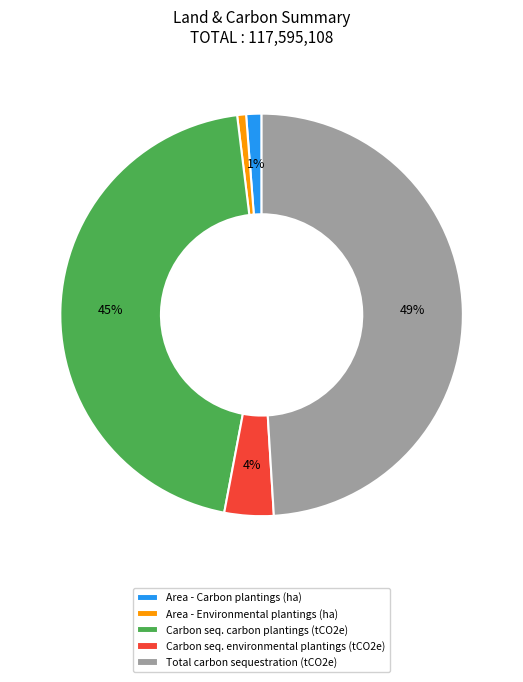

The Total carbon sequestration (tCO2e) slice represents 37% of the pie. True or false?

False